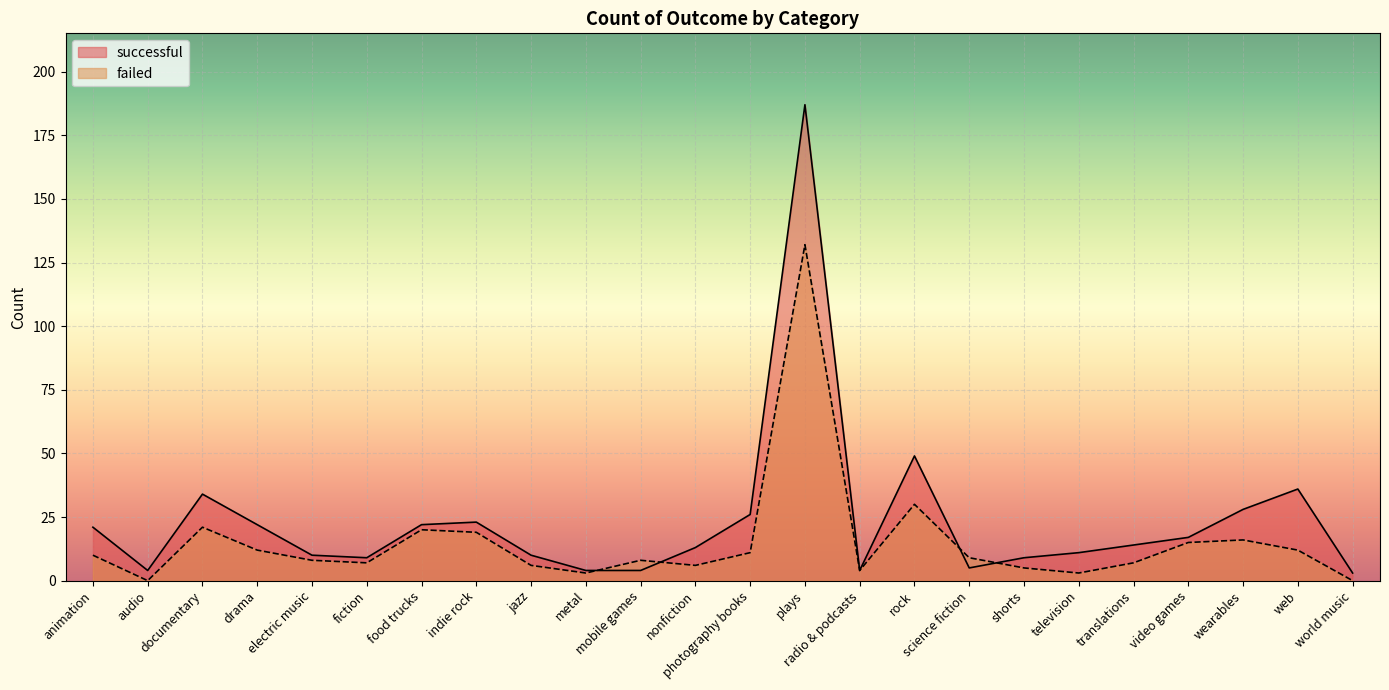

Between plays and audio, which is larger?

plays